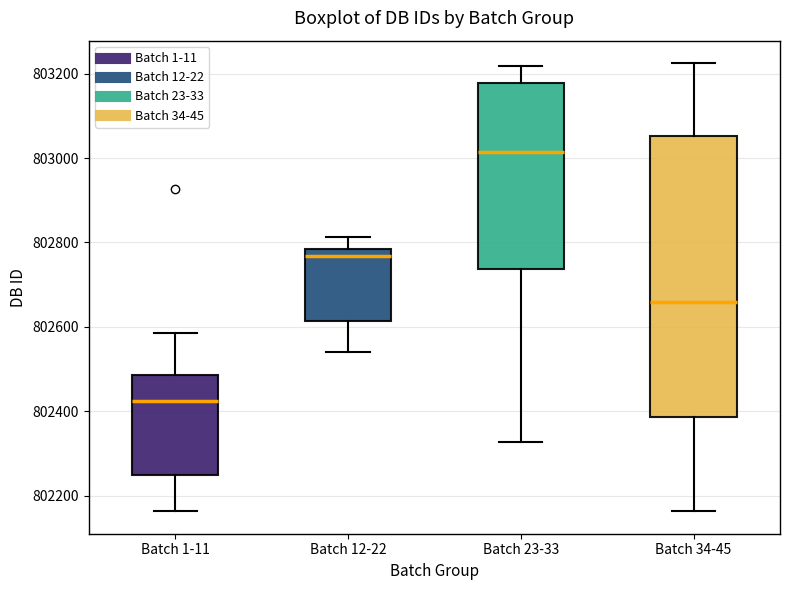

Reading left to right, read every box against the y-axis: the position of its median line, the range the box covers, and the ends of its whiskers. The values are not printed on the chart, so give them approximately, as read against the axis.

Batch 1-11: median 802420, box 802240 to 802480, whiskers 802160 to 802580
Batch 12-22: median 802760, box 802620 to 802780, whiskers 802540 to 802820
Batch 23-33: median 803020, box 802740 to 803180, whiskers 802320 to 803220
Batch 34-45: median 802660, box 802380 to 803060, whiskers 802160 to 803220